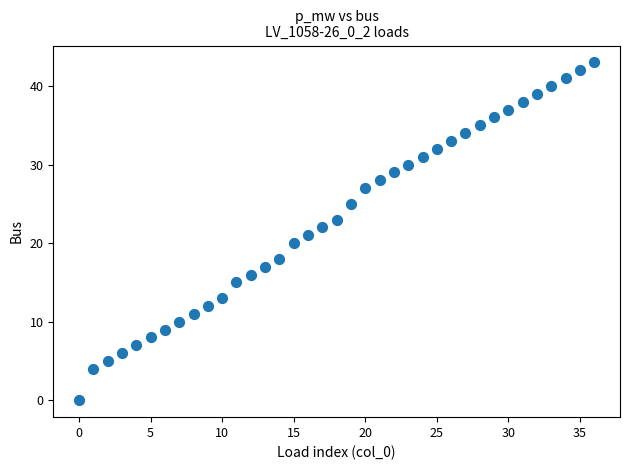

What is the range of Y values (max minus min)?

43